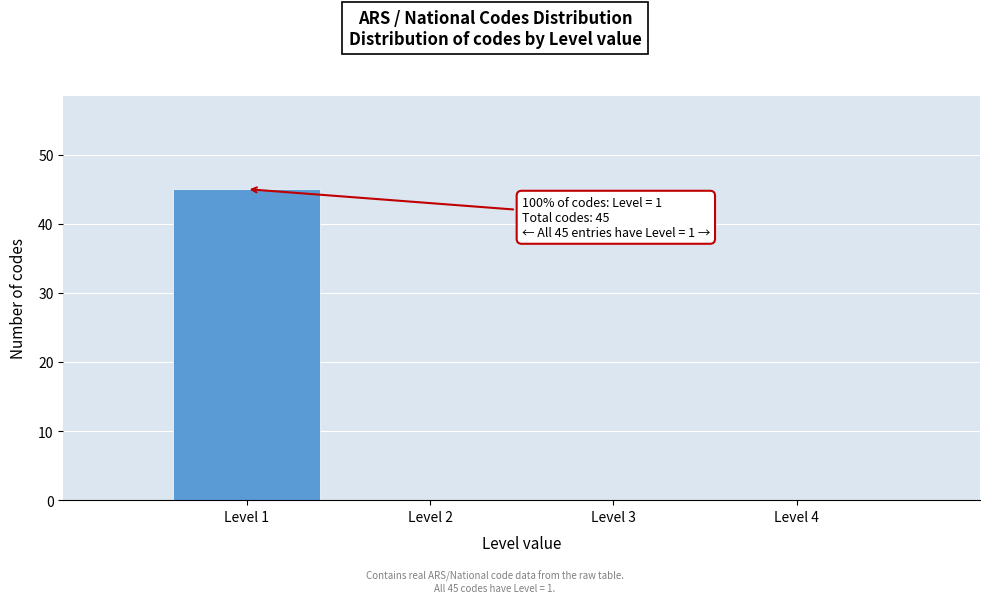

Reading left to right, what are all the values shown in this chart?

Level 1=45	Level 2=0	Level 3=0	Level 4=0